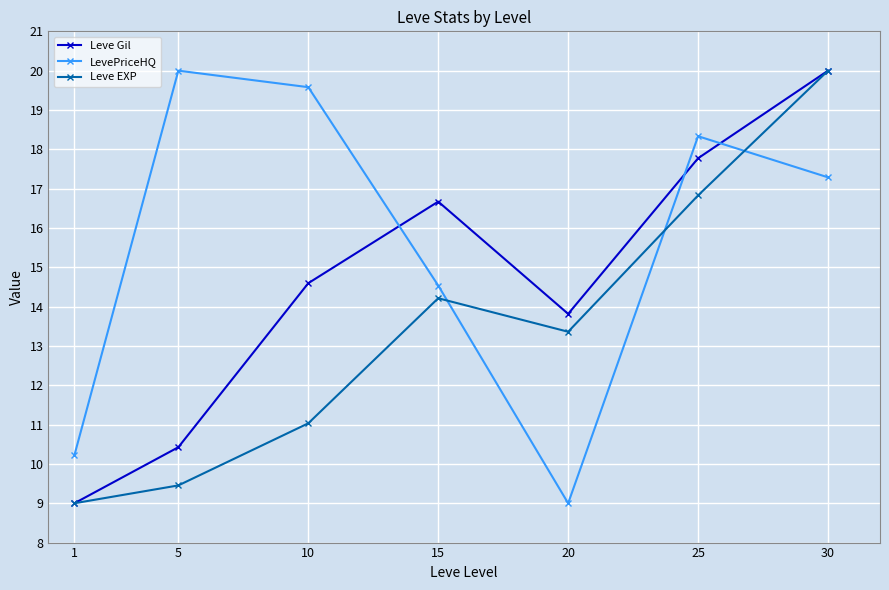

At which label does LevePriceHQ reach its peak?

5